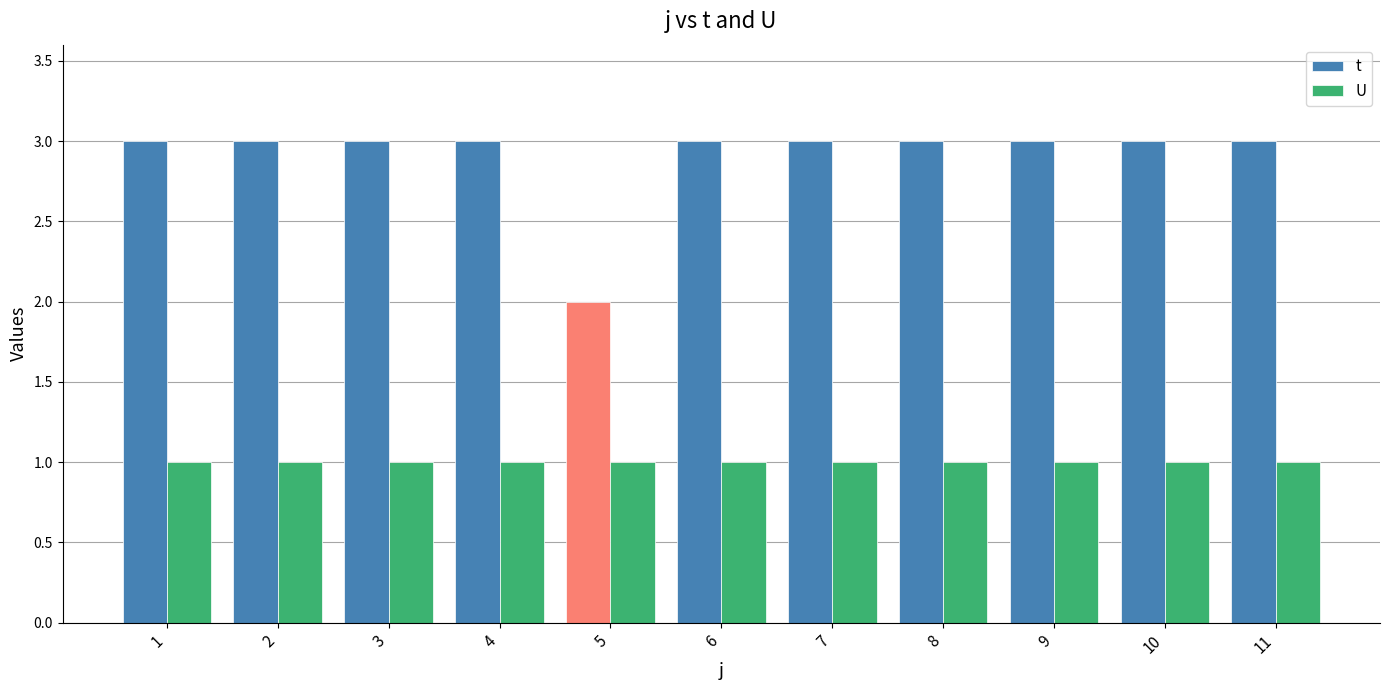

How many bars are there in total?

22